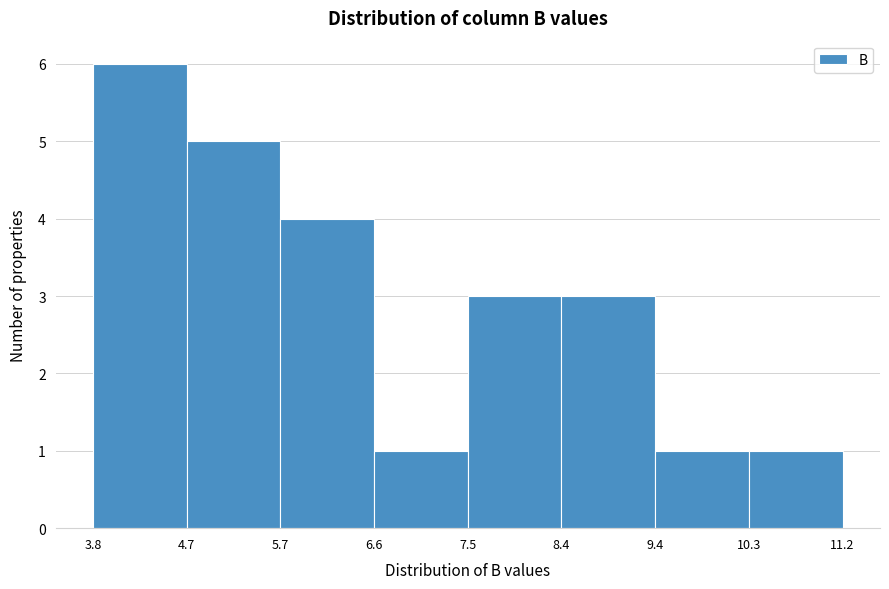

What is the height of the bar covering 10.3 to 11.2 on the x-axis? The values are not printed on the chart, so give them approximately, as read against the axis.

1